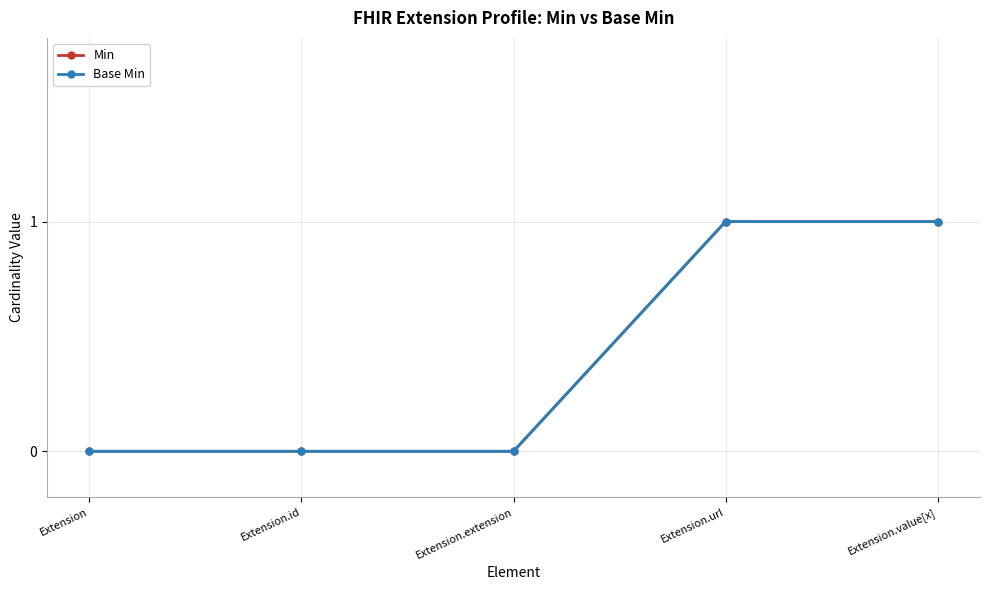

Is this an area chart (filled region under the line)?

No